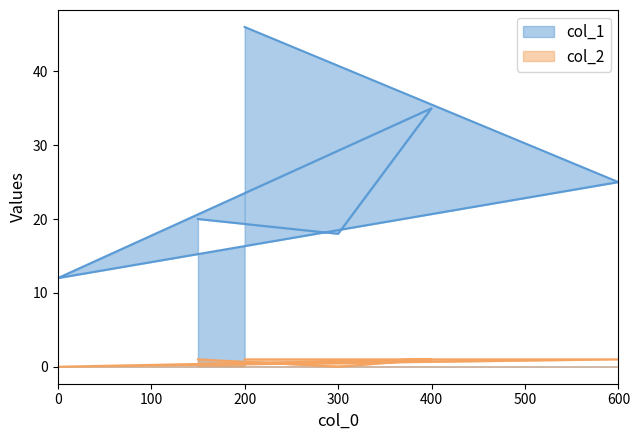

List the labels in order of col_1 value, smallest first.

0, 300, 150, 600, 400, 200